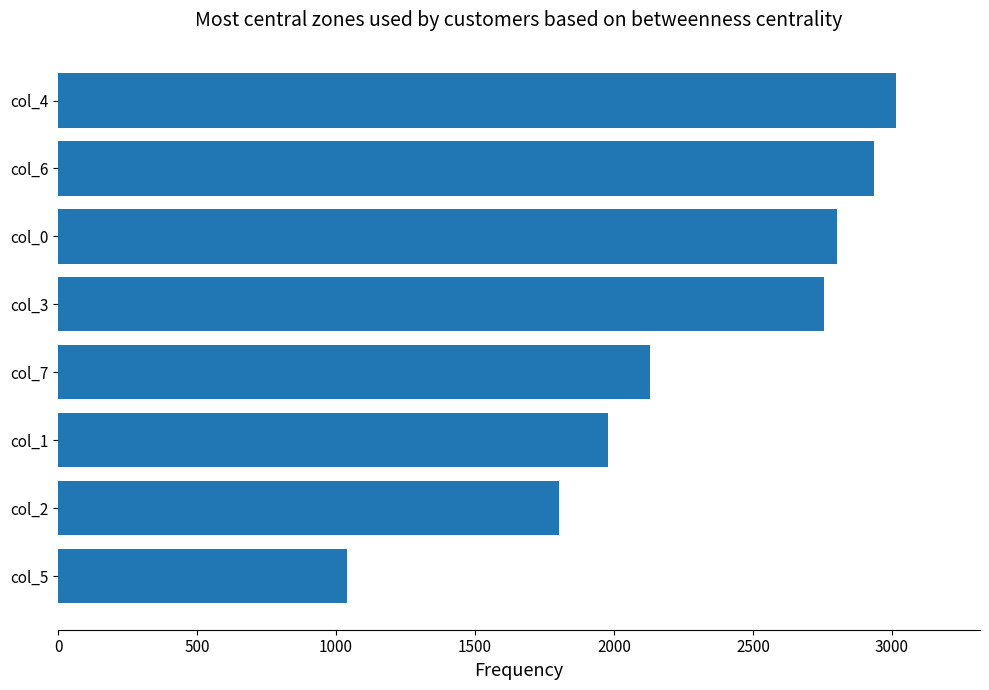

Reading bottom to top, extract all data points from this chart.

col_5=1041	col_2=1803	col_1=1980	col_7=2128	col_3=2756	col_0=2802	col_6=2936	col_4=3015